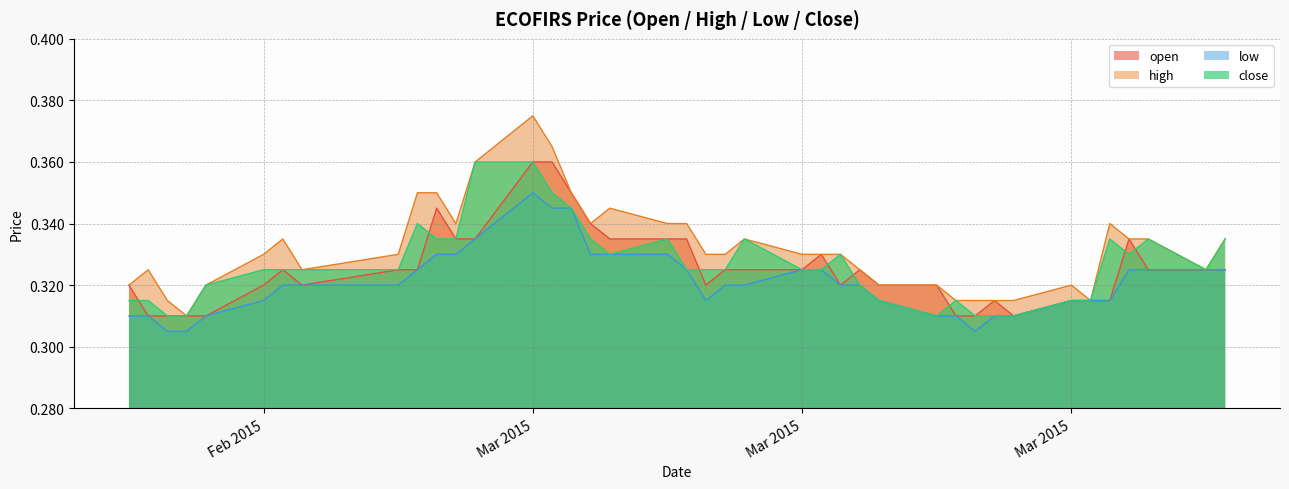

How many interior local peaks does the close series have?

7